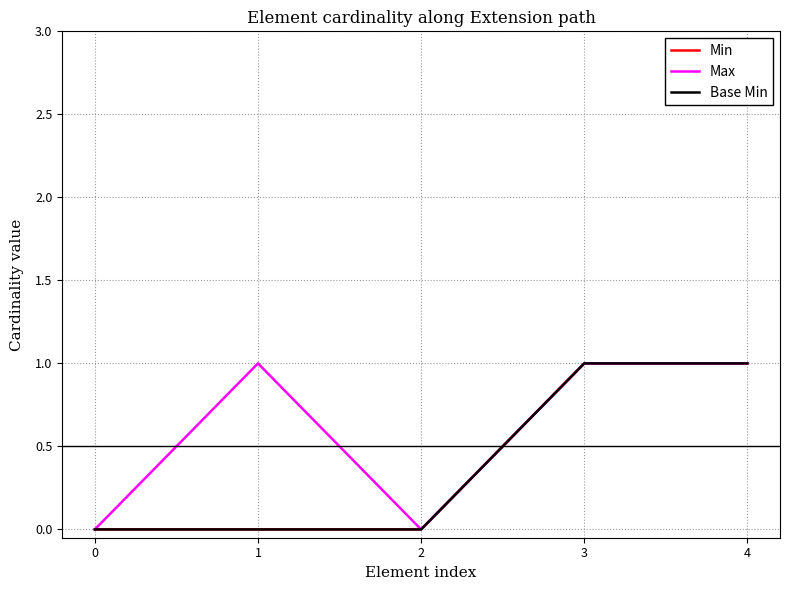

Reading left to right, transcribe all the data shown in this chart.

Min: 0=0	1=0	2=0	3=1	4=1
Max: 0=0	1=1	2=0	3=1	4=1
Base Min: 0=0	1=0	2=0	3=1	4=1